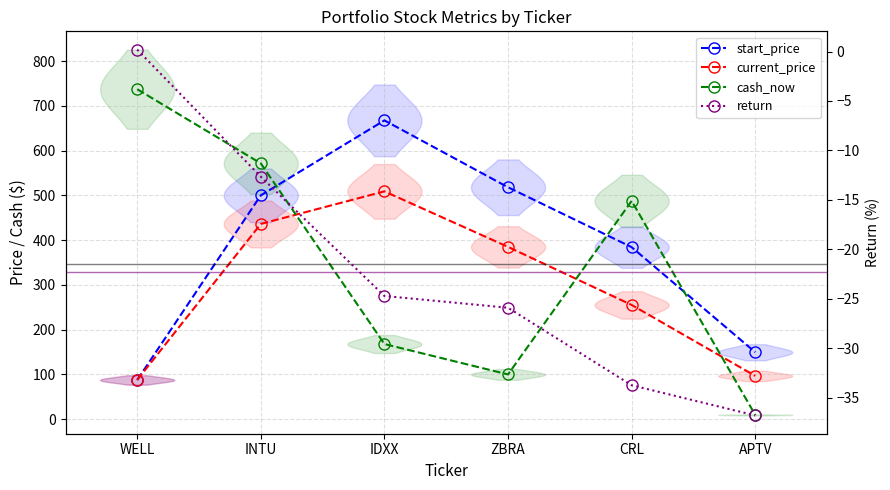

Where is the first local maximum for cash_now?

CRL